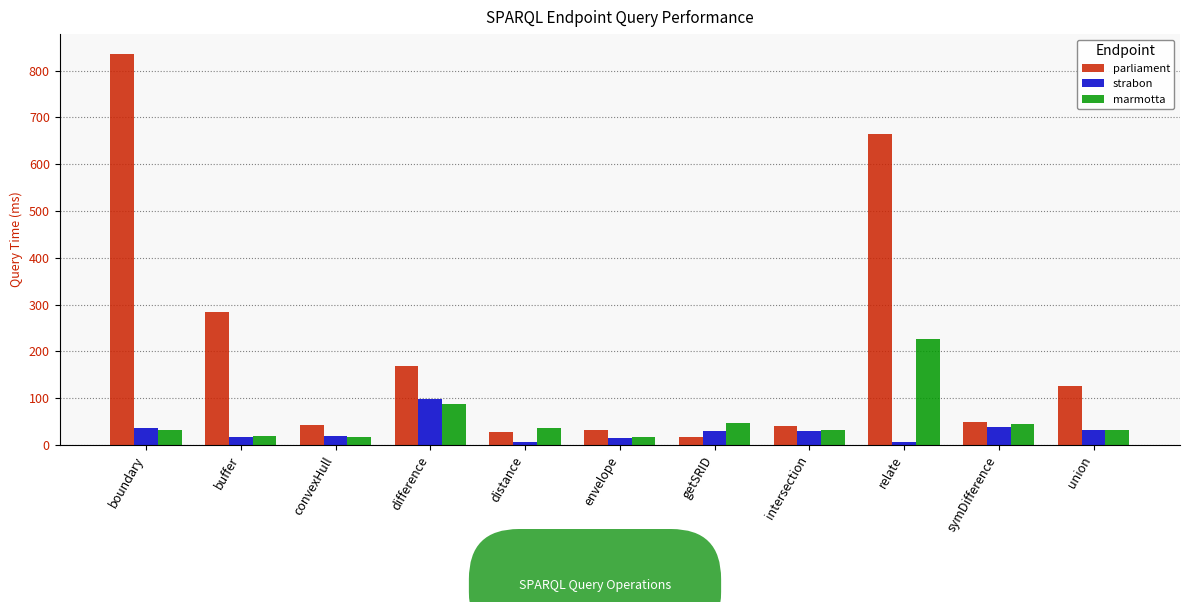

Between difference and union, which series saw the biggest shift?

strabon